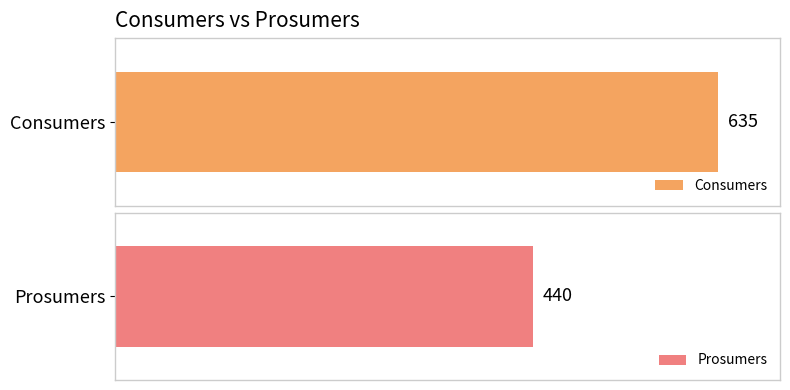

Read the Prosumers value at 9.

440